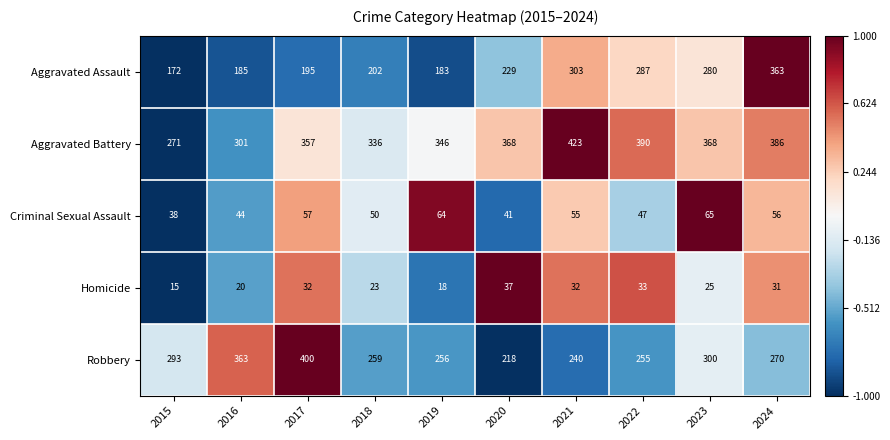

How many categories are shown in the chart?

10